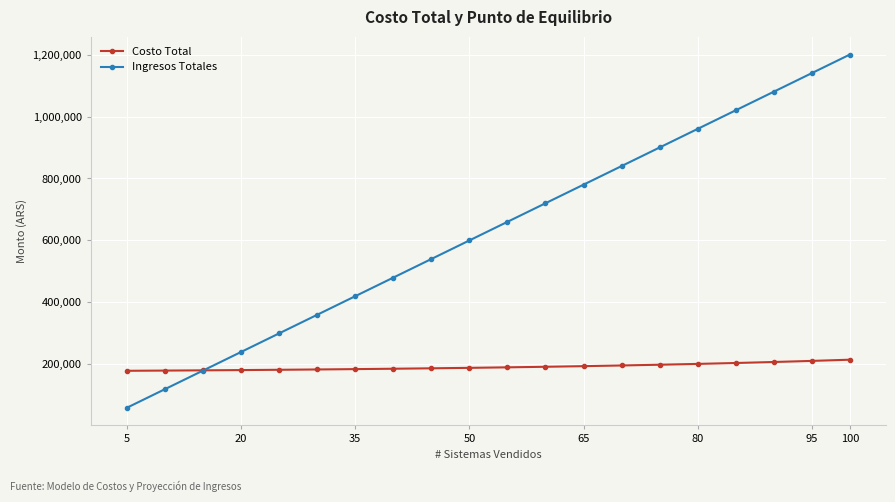

What are all the series names shown in the legend?

Costo Total, Ingresos Totales